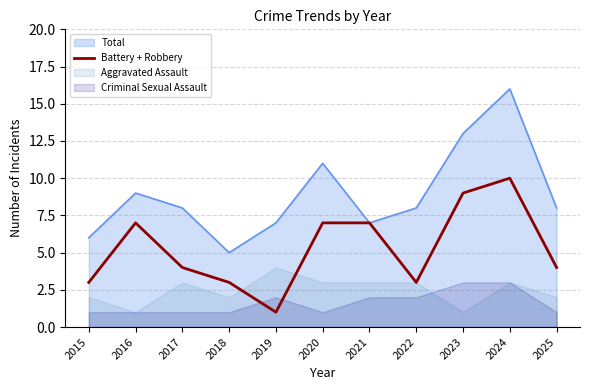

True or false: there are more than 0 points higher than both neighbors.

True